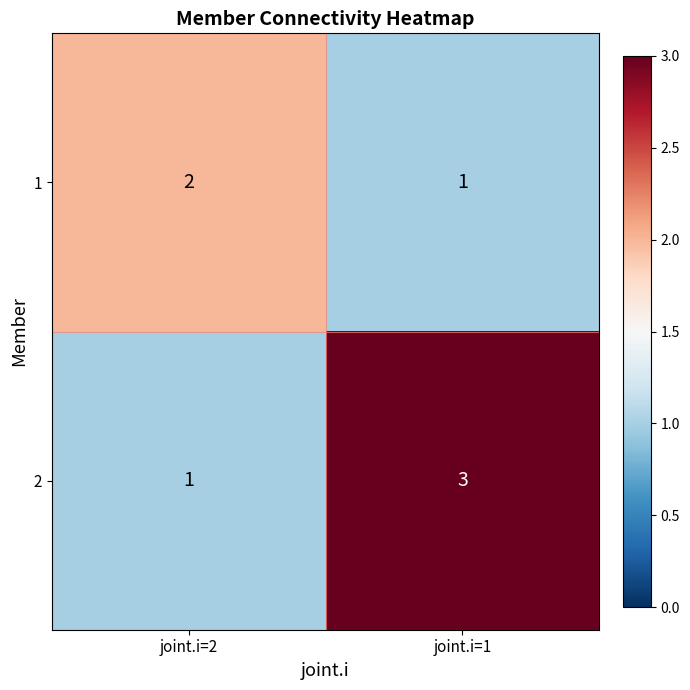

Count the number of data series in this chart.

2